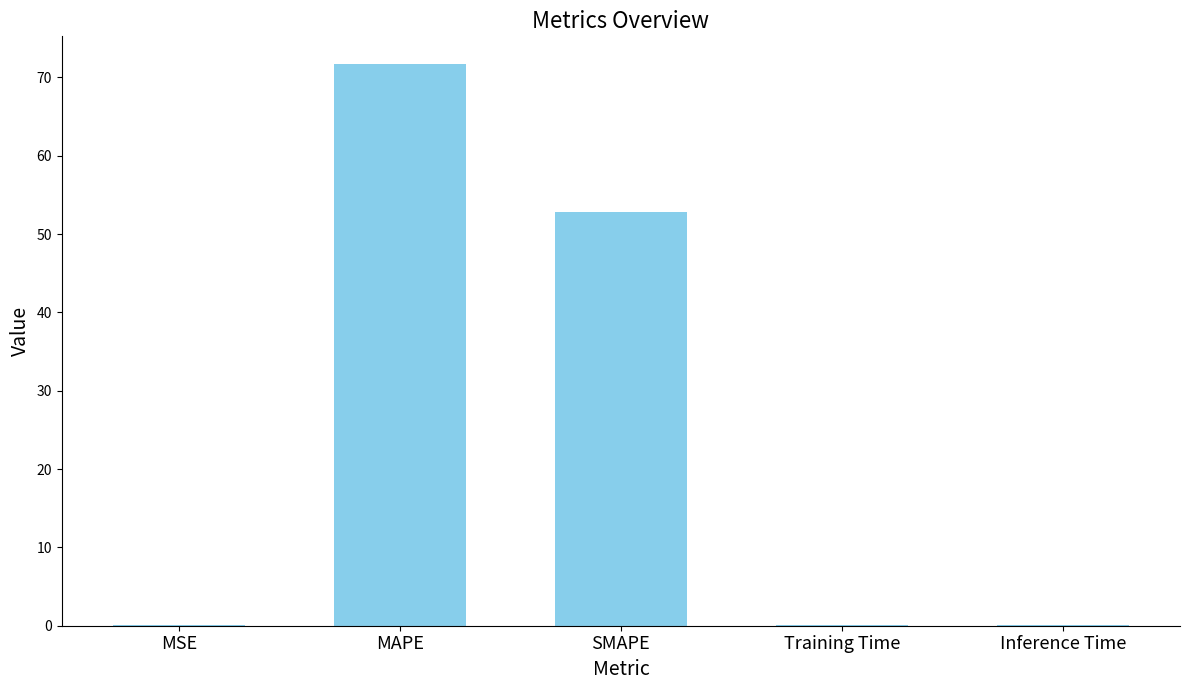

Reading left to right, transcribe all the data shown in this chart.

MSE=0.1	MAPE=71.7	SMAPE=52.8	Training Time=0.1	Inference Time=0.1